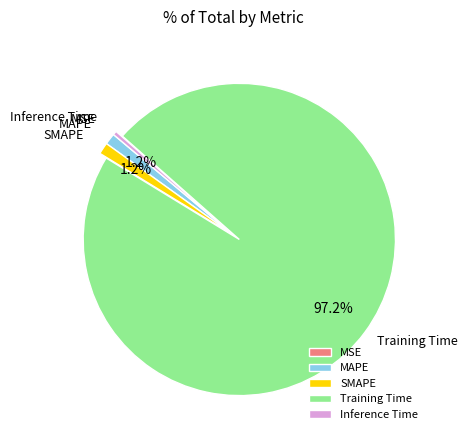

What is the total percentage of MAPE and Training Time?

98.4%